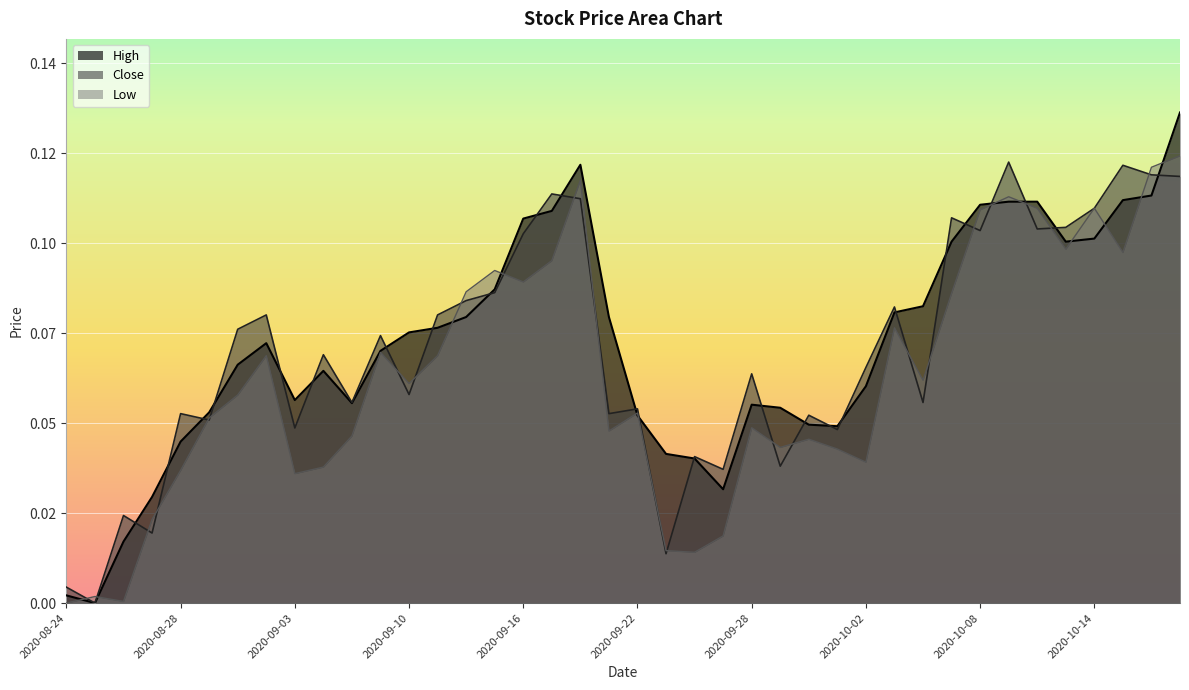

Which category has the highest value in the High series?

2020-10-19